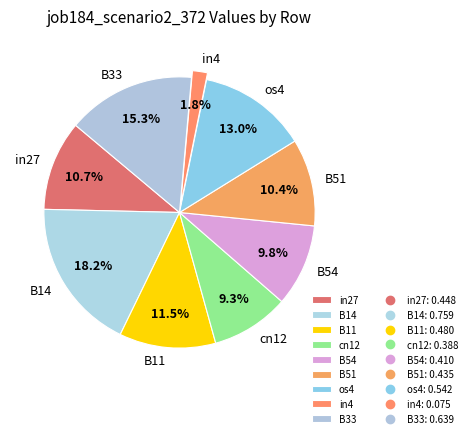

Which category has the biggest portion of the pie?

B14